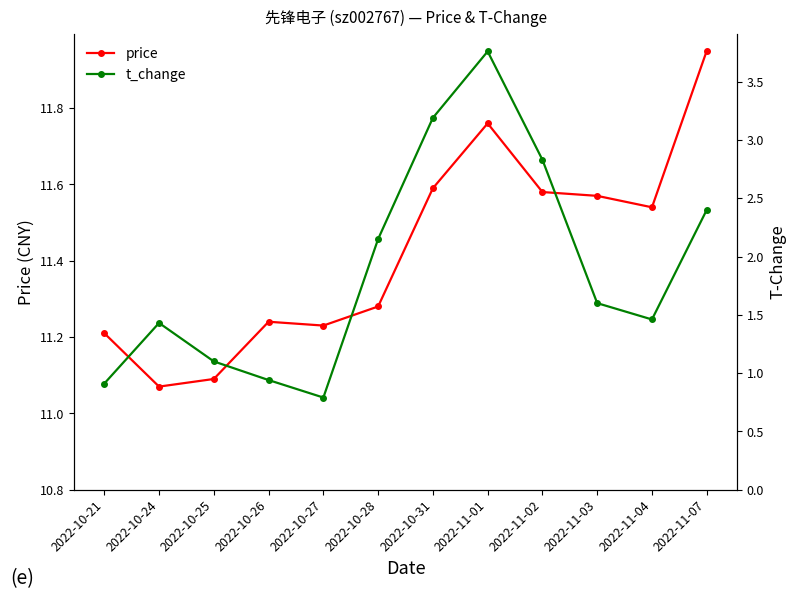

How many lines are shown in the chart?

2